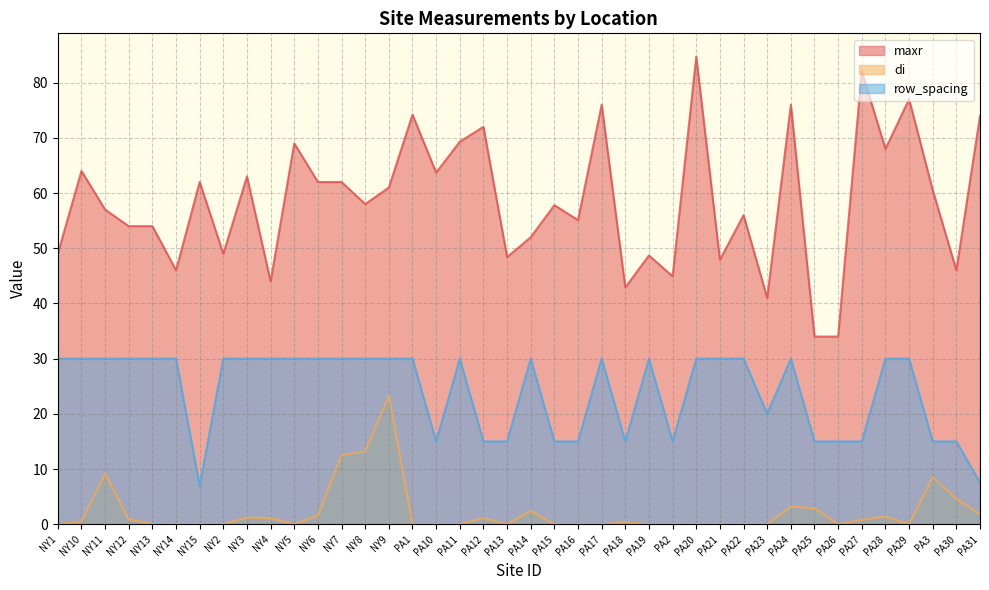

Which series has the largest total across all categories?

maxr